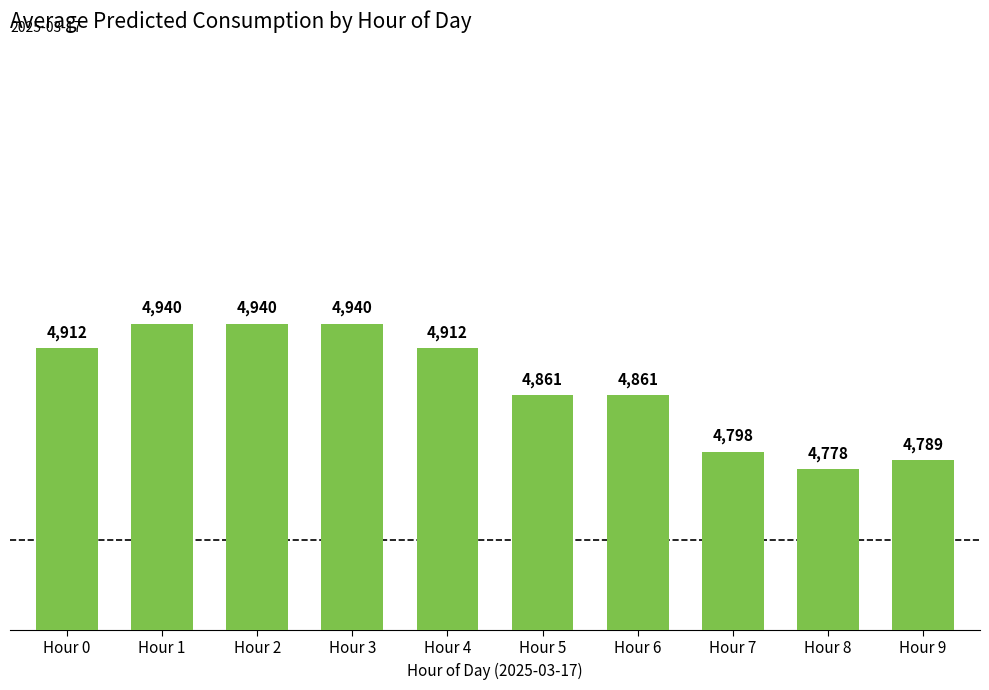

At which category does the chart reach its minimum across all series?

Hour 8